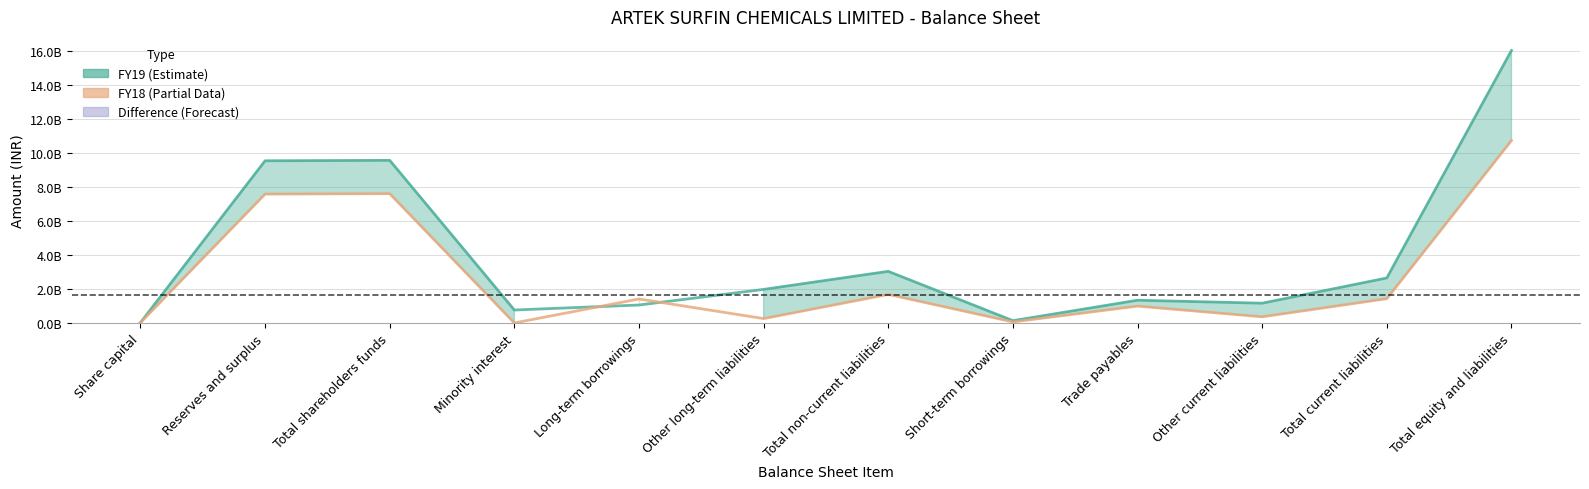

How many values in the FY19 series exceed 1984035862?

5